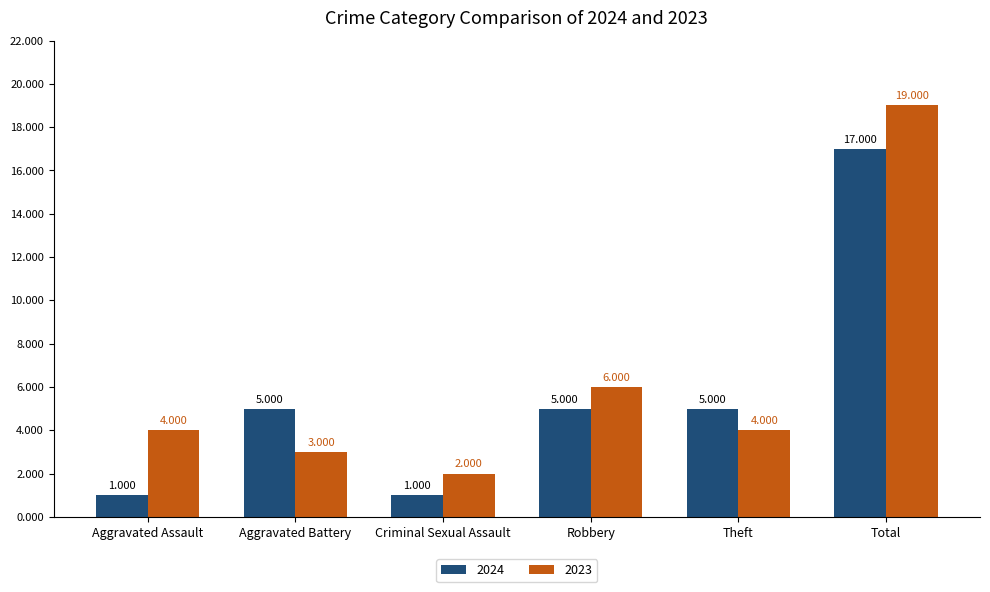

What is the sum of all 2023 values?

38